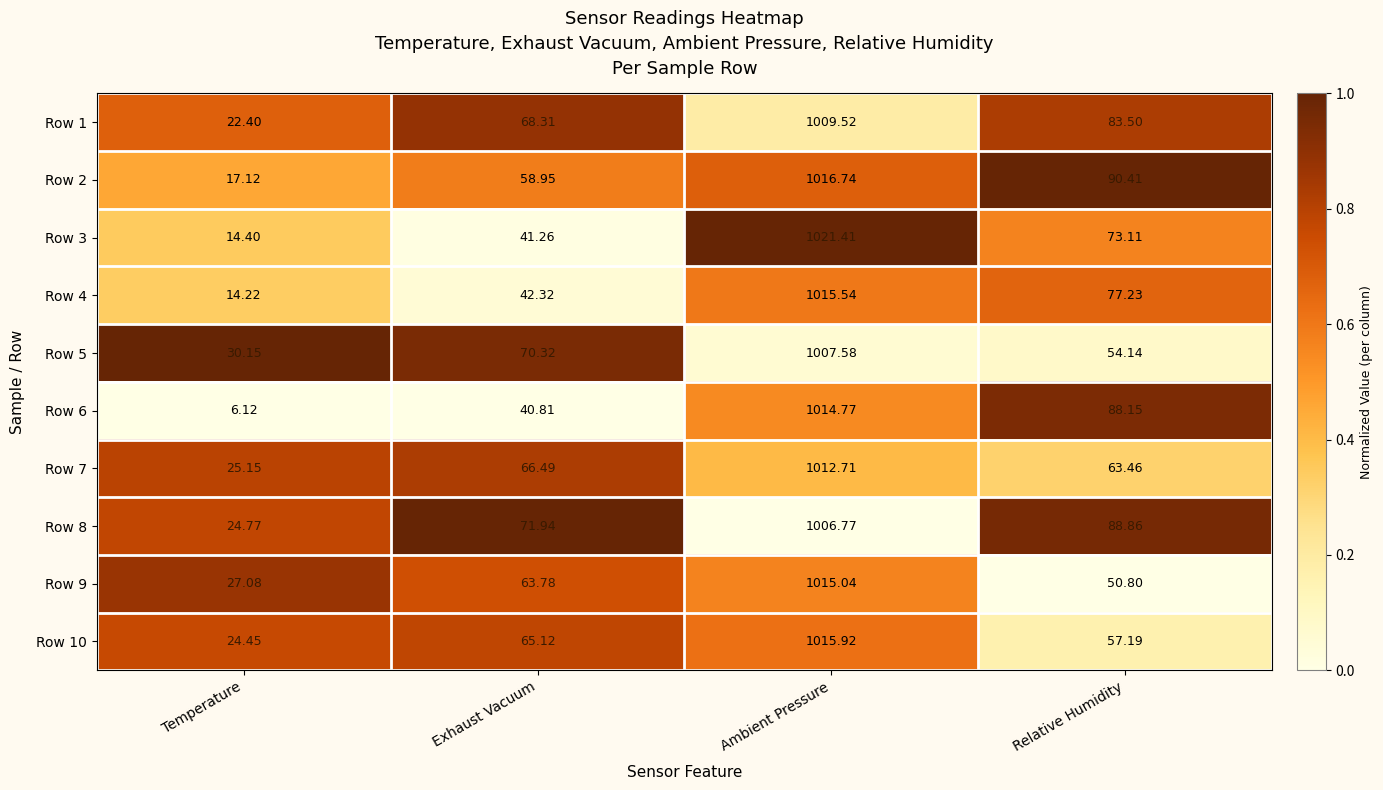

Is the value of Row 2 at Ambient Pressure greater than the value of Row 3 at Relative Humidity?

Yes